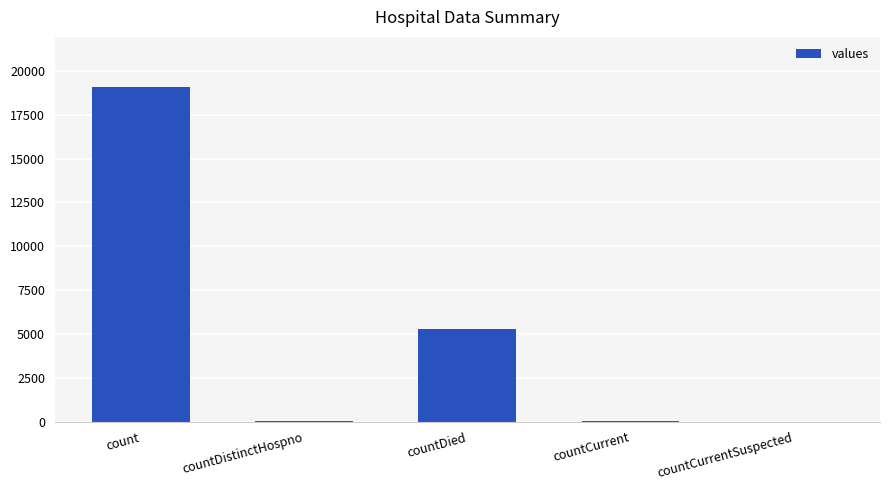

Which has a higher value, count or countCurrentSuspected?

count